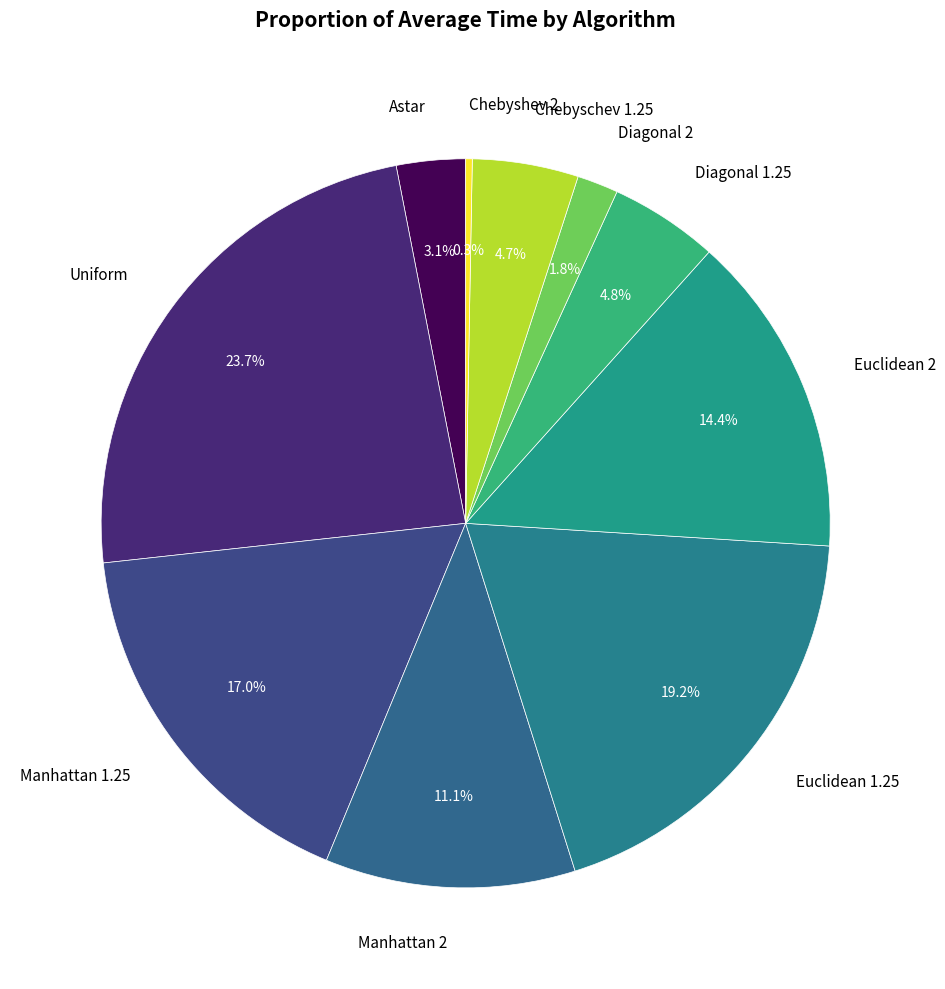

Count the number of slices in the pie.

10